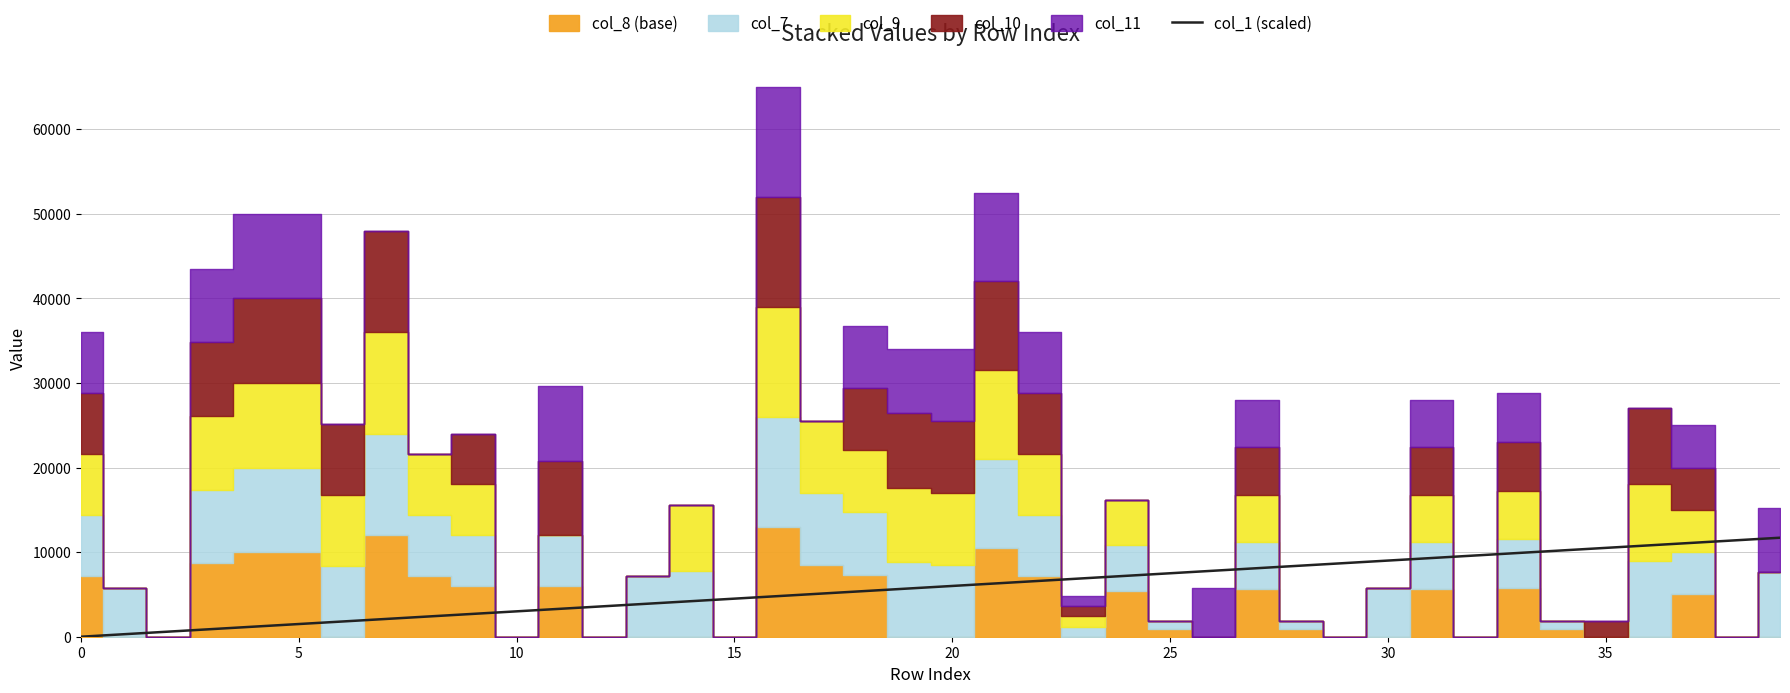

What is the average value?

5850